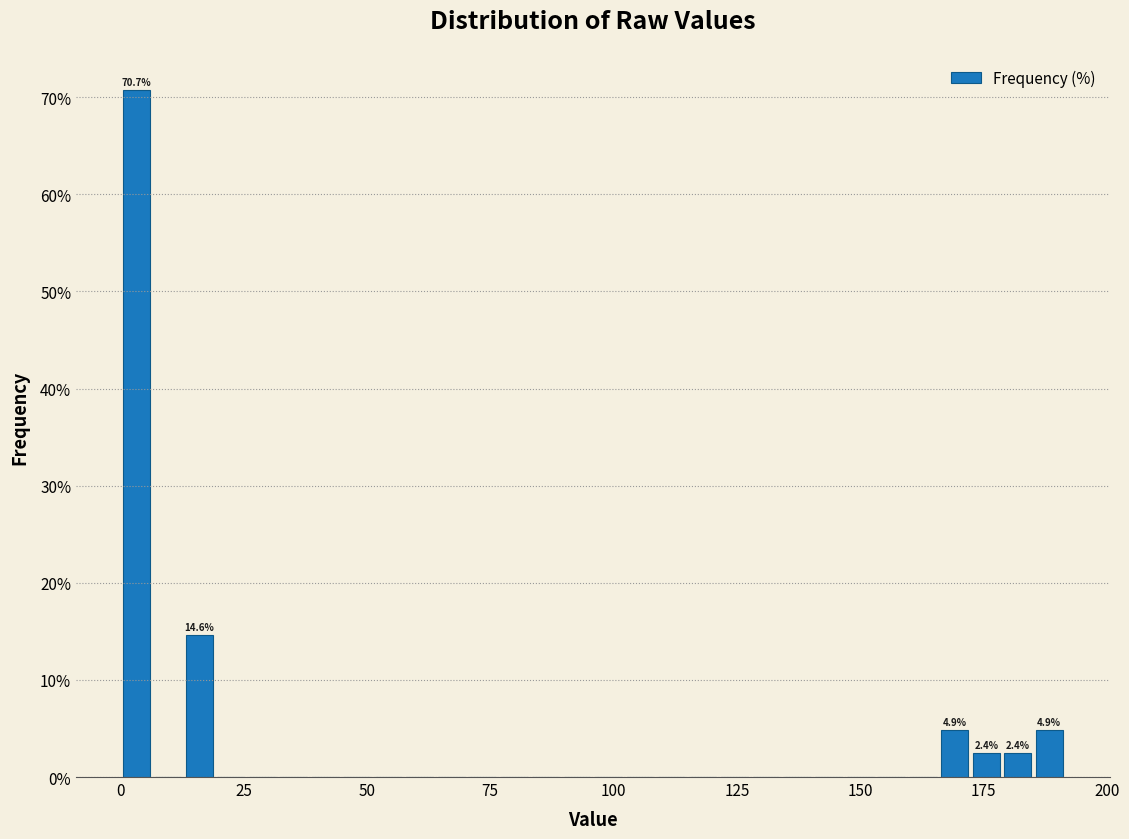

Around what value on the x-axis is the tallest bar? Give the approximate position of its centre, as read against the axis.

5